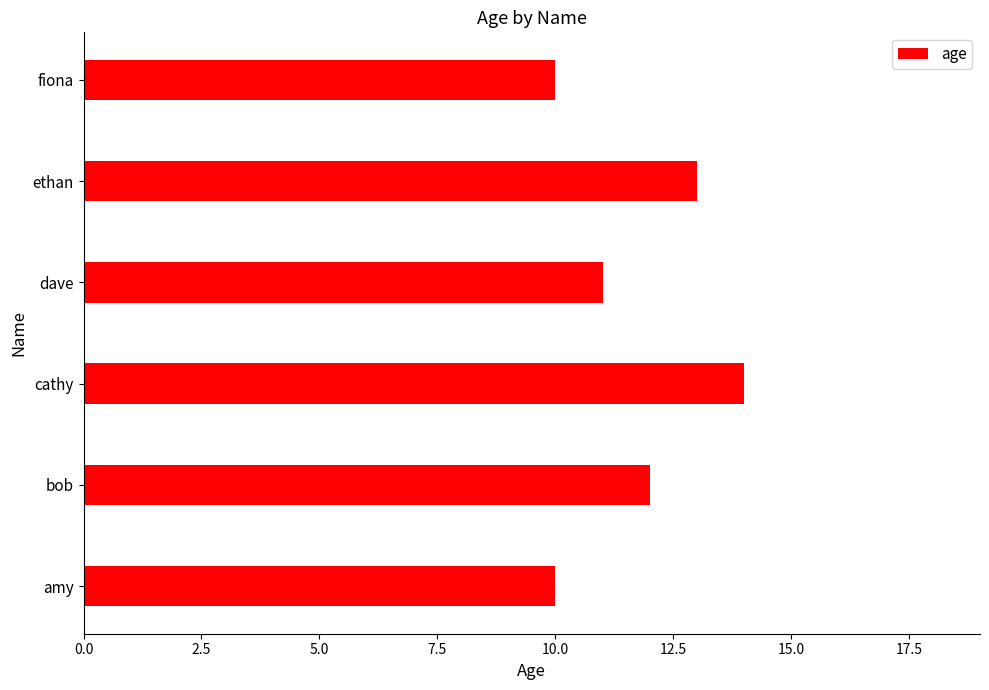

Which has a higher value, dave or cathy?

cathy